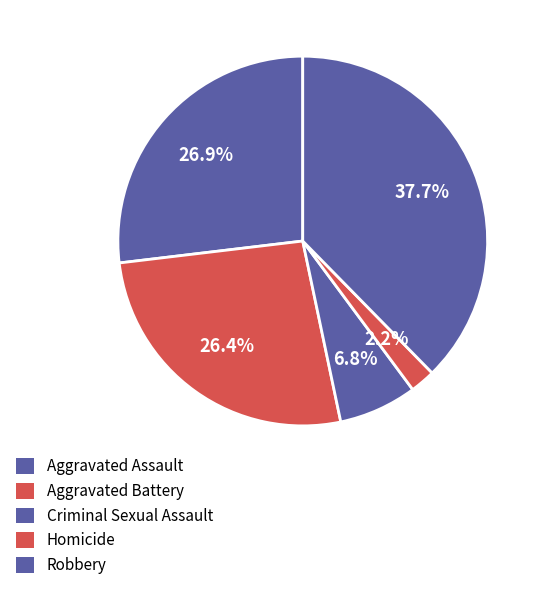

What is the smallest slice in the pie chart?

Homicide